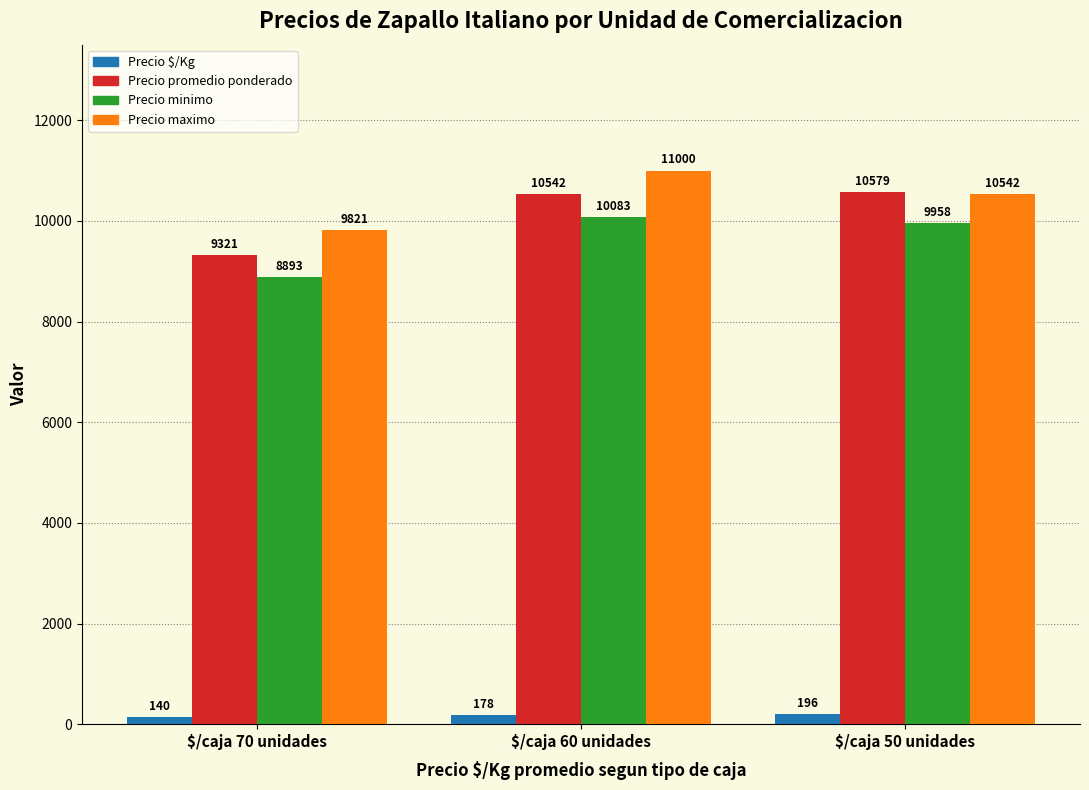

The value of Precio $/Kg at $/caja 50 unidades is 196. True or false?

True